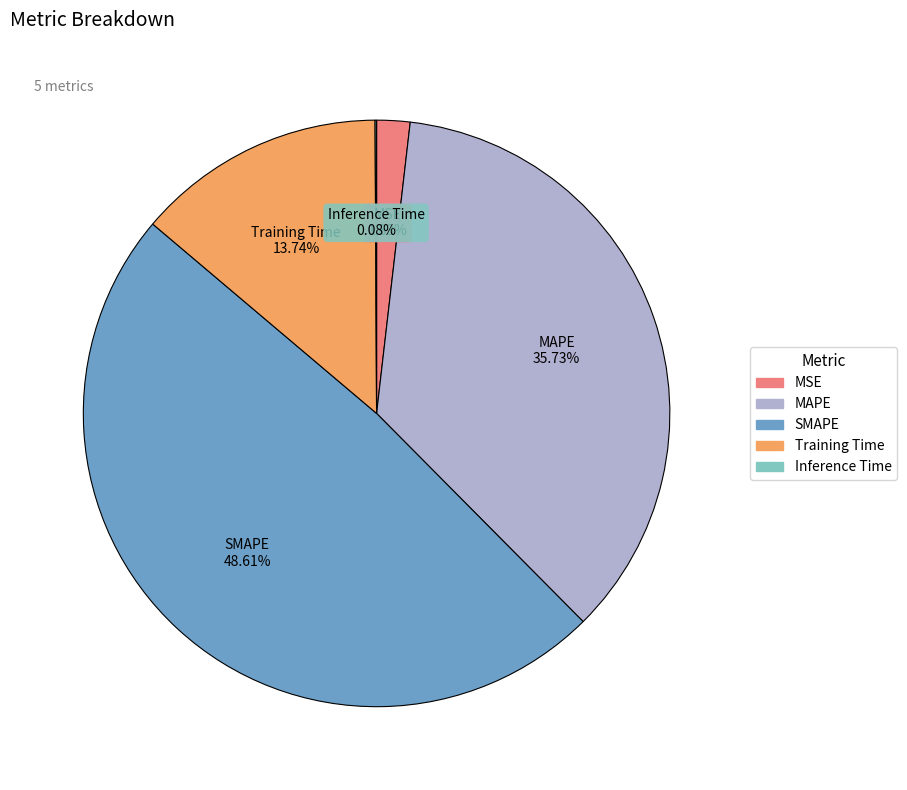

Between MSE and Training Time, which is larger?

Training Time